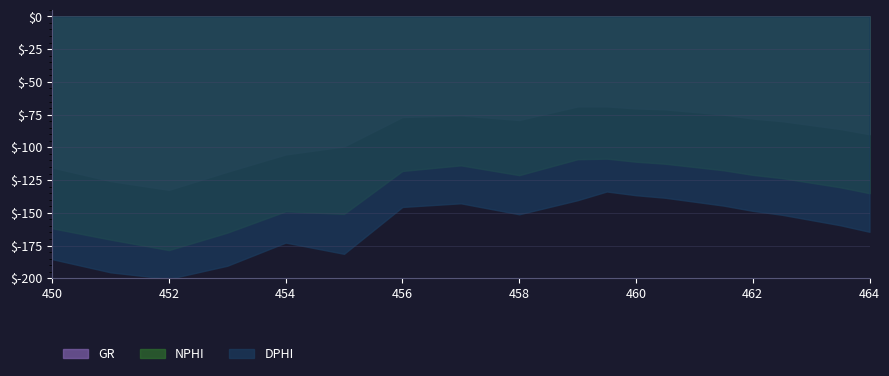

At 450, list the series in order from largest to smallest.

GR, NPHI, DPHI